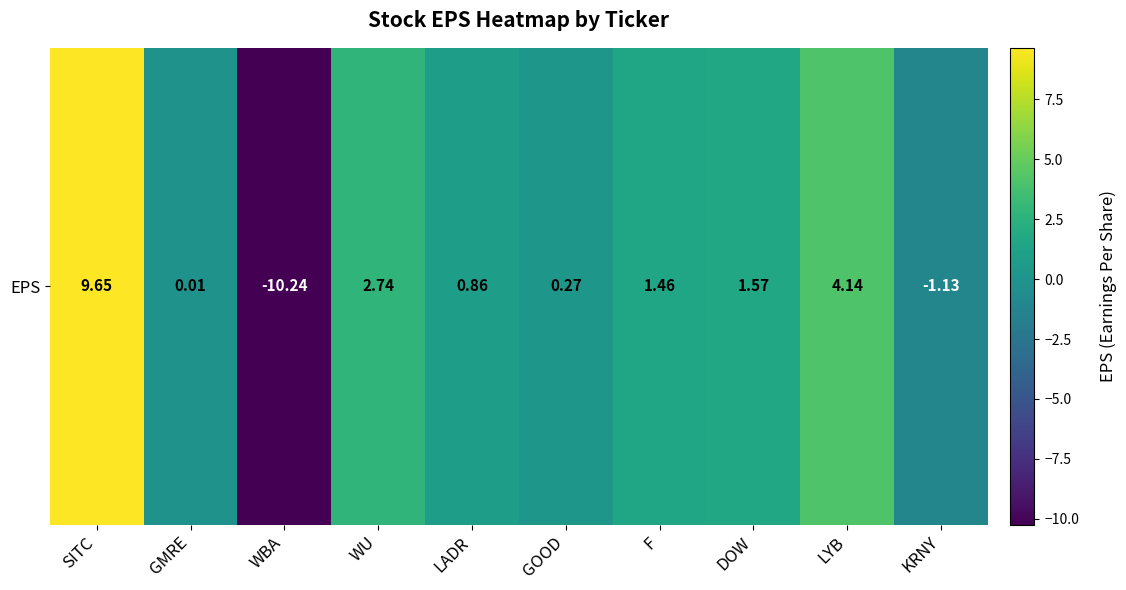

Which label corresponds to the largest value in the chart?

SITC